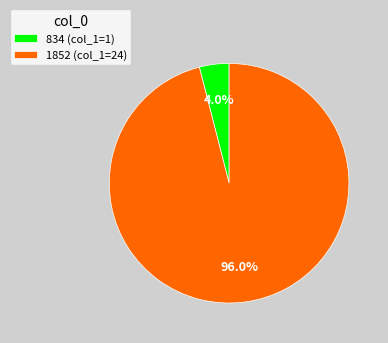

To the nearest percent, what is the average slice percentage?

50%